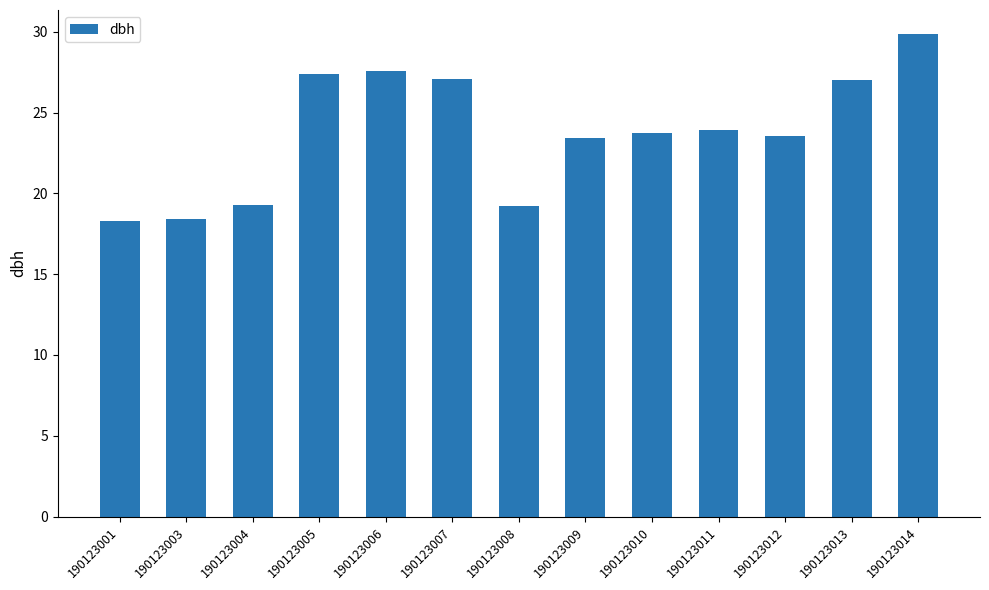

Count the number of values greater than 23.

9